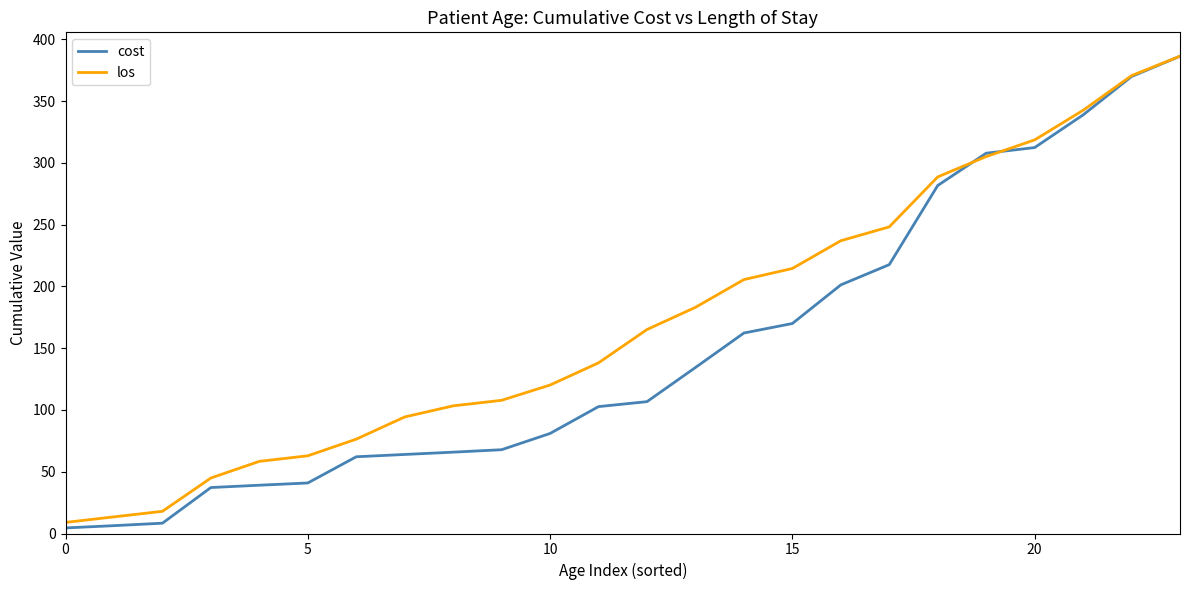

Which series has the widest spread of values?

cost